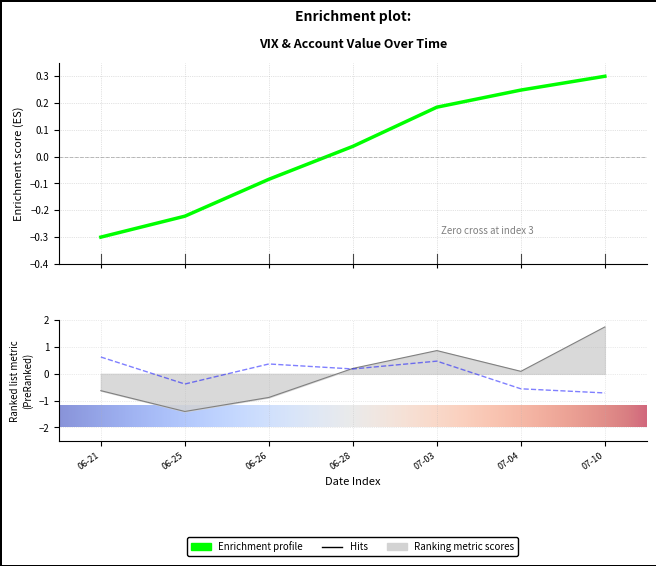

What is the label of the 7th point from the right?

06-21